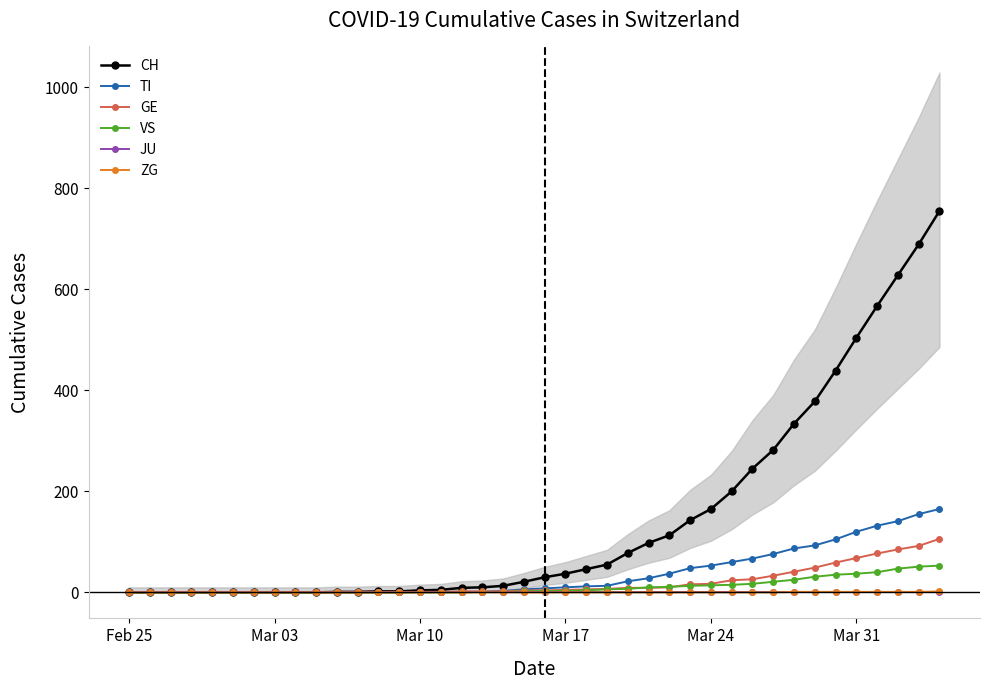

What is the maximum value for TI?

165